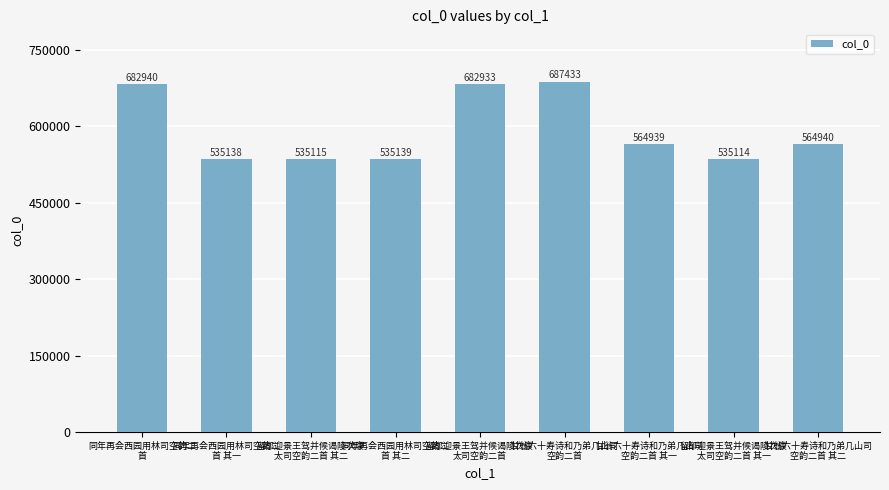

What is the minimum value shown in the chart?

535114